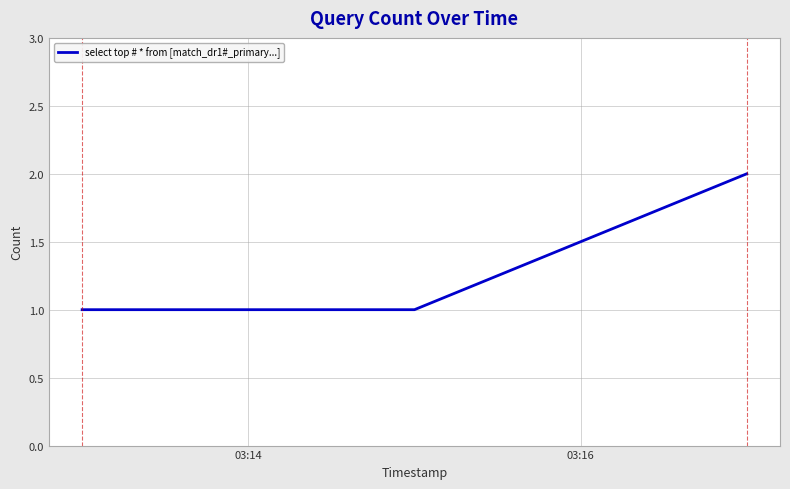

What is the average value?

1